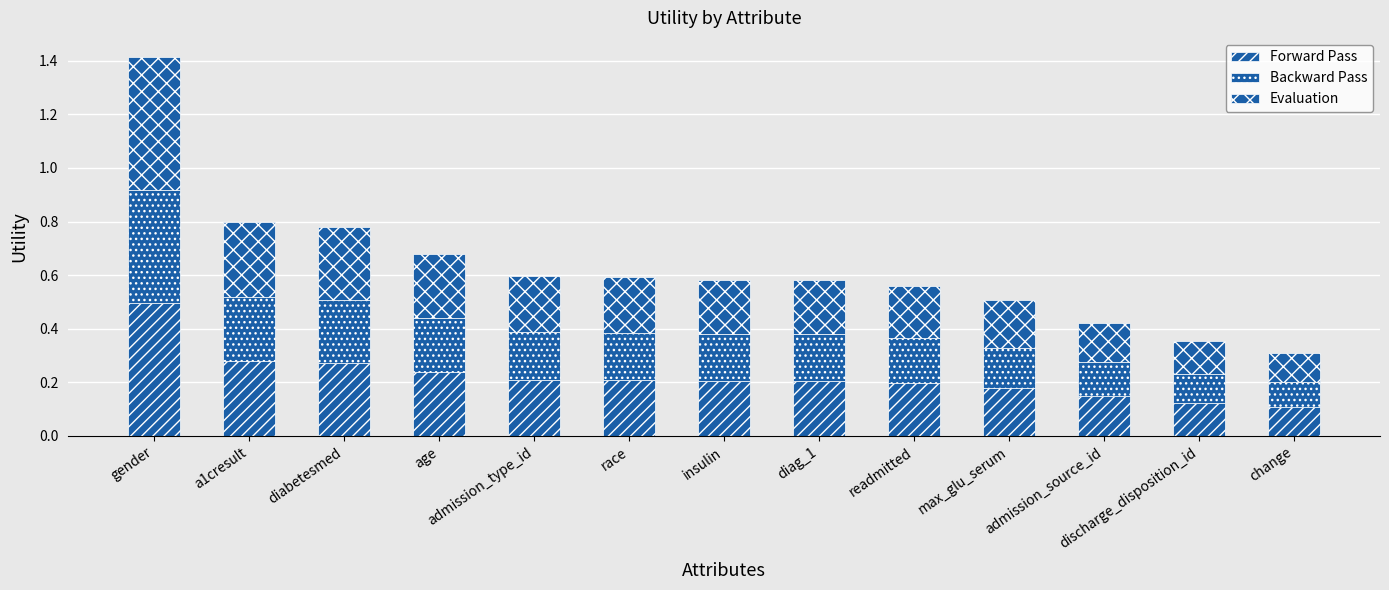

Are the bars grouped side by side (vs. stacked)?

No